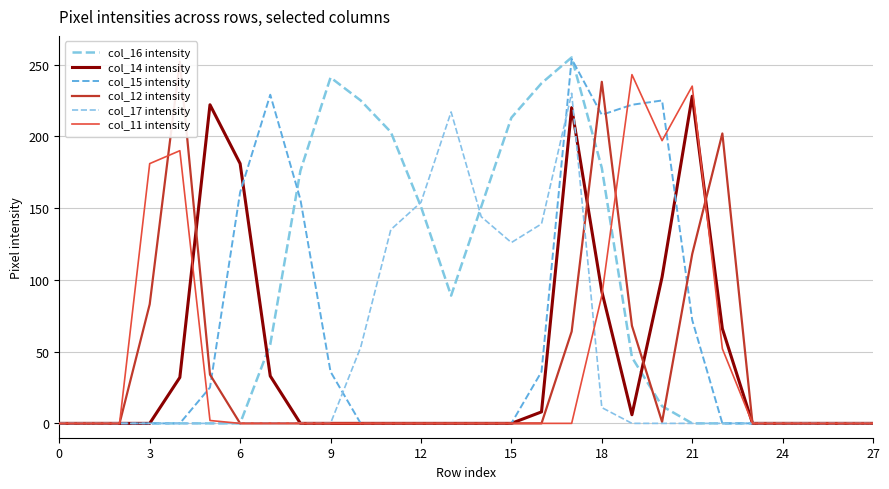

Is the value of col_16 intensity at 15 greater than the value of col_17 intensity at 24?

Yes